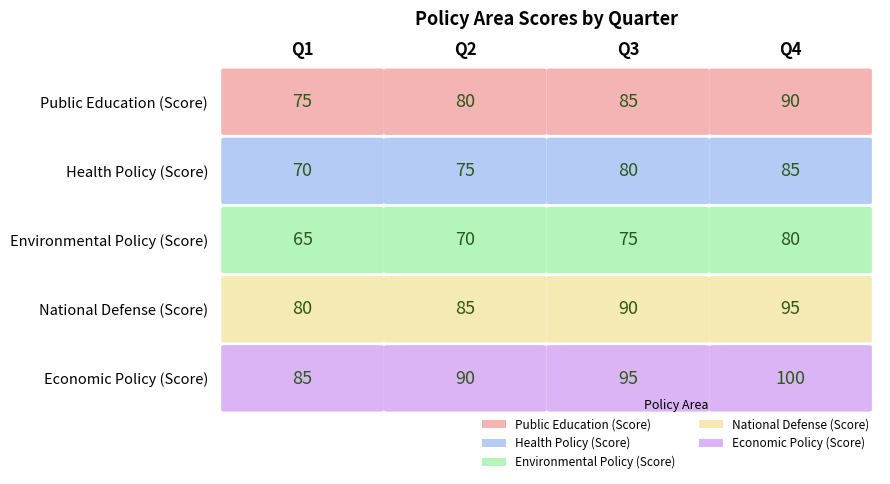

What is the average value of the Public Education (Score) series?

82